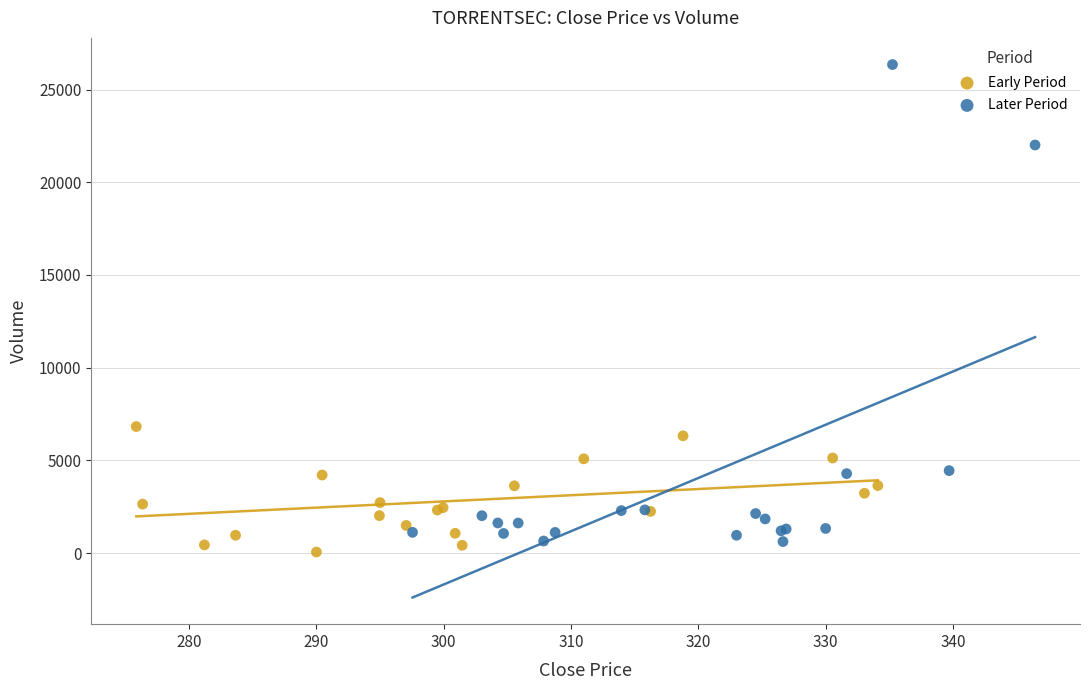

What are all the series names shown in the legend?

Early Period, Later Period